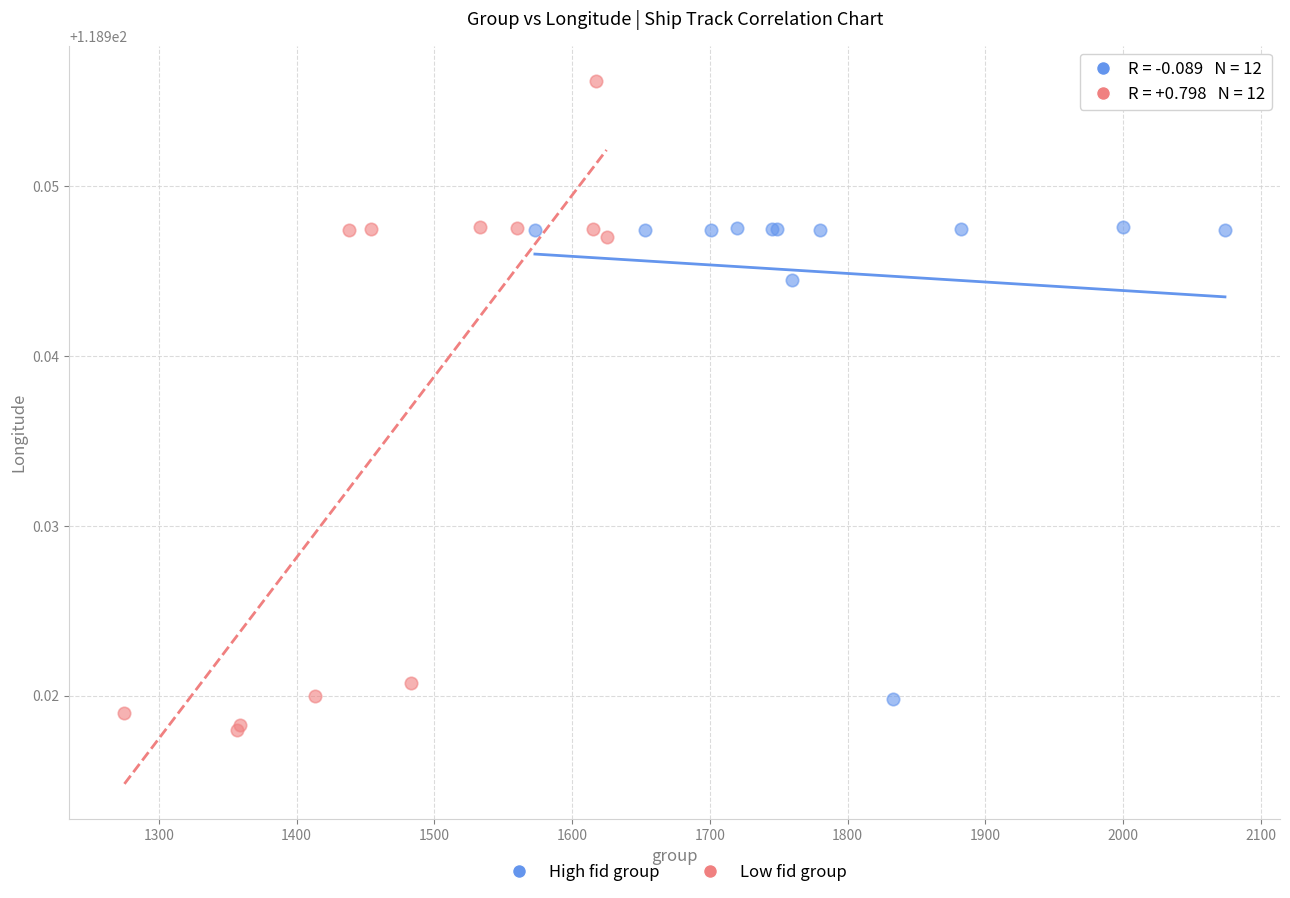

What are all the series names shown in the legend?

High fid group, Low fid group